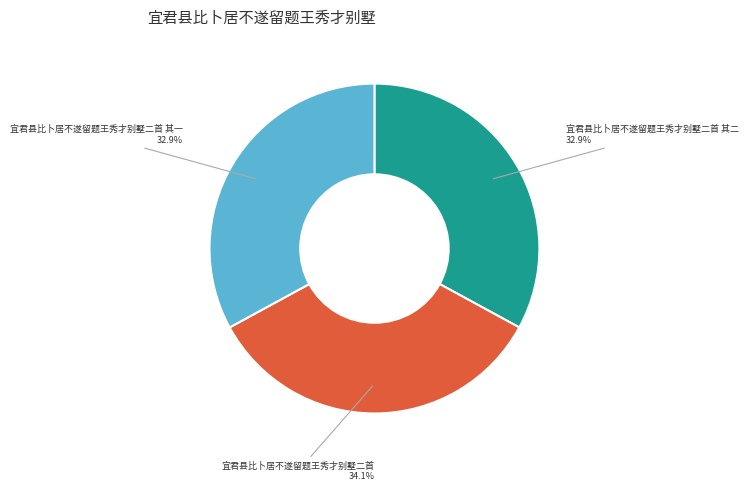

What percentage is the 宜君县比卜居不遂留题王秀才别墅二首 slice, to the nearest percent?

34%